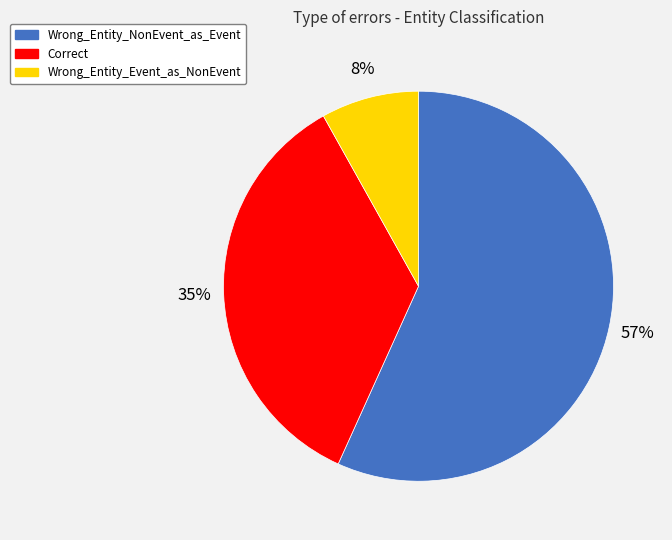

What is the ratio of the value at Correct to the value at Wrong_Entity_NonEvent_as_Event?

0.6